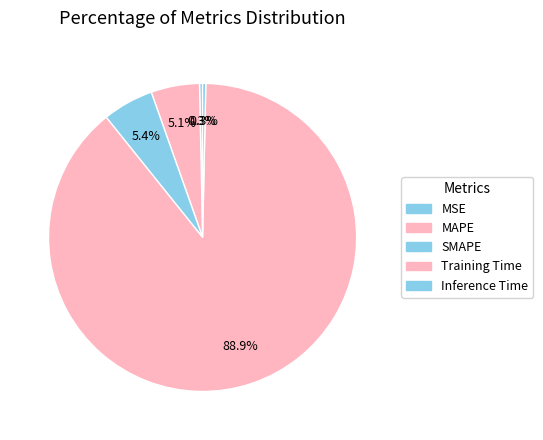

Count the number of slices in the pie.

5